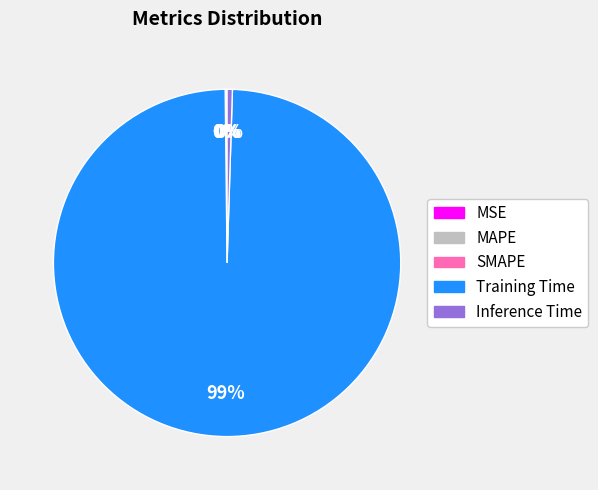

Combined, do Training Time and Inference Time account for over 50%?

Yes